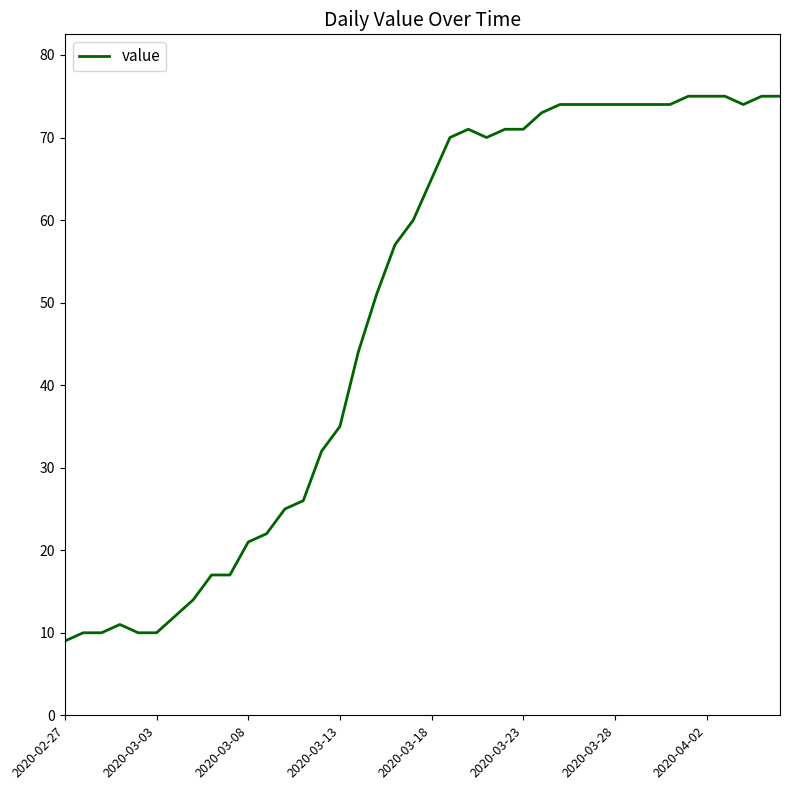

What is the smallest value displayed?

9